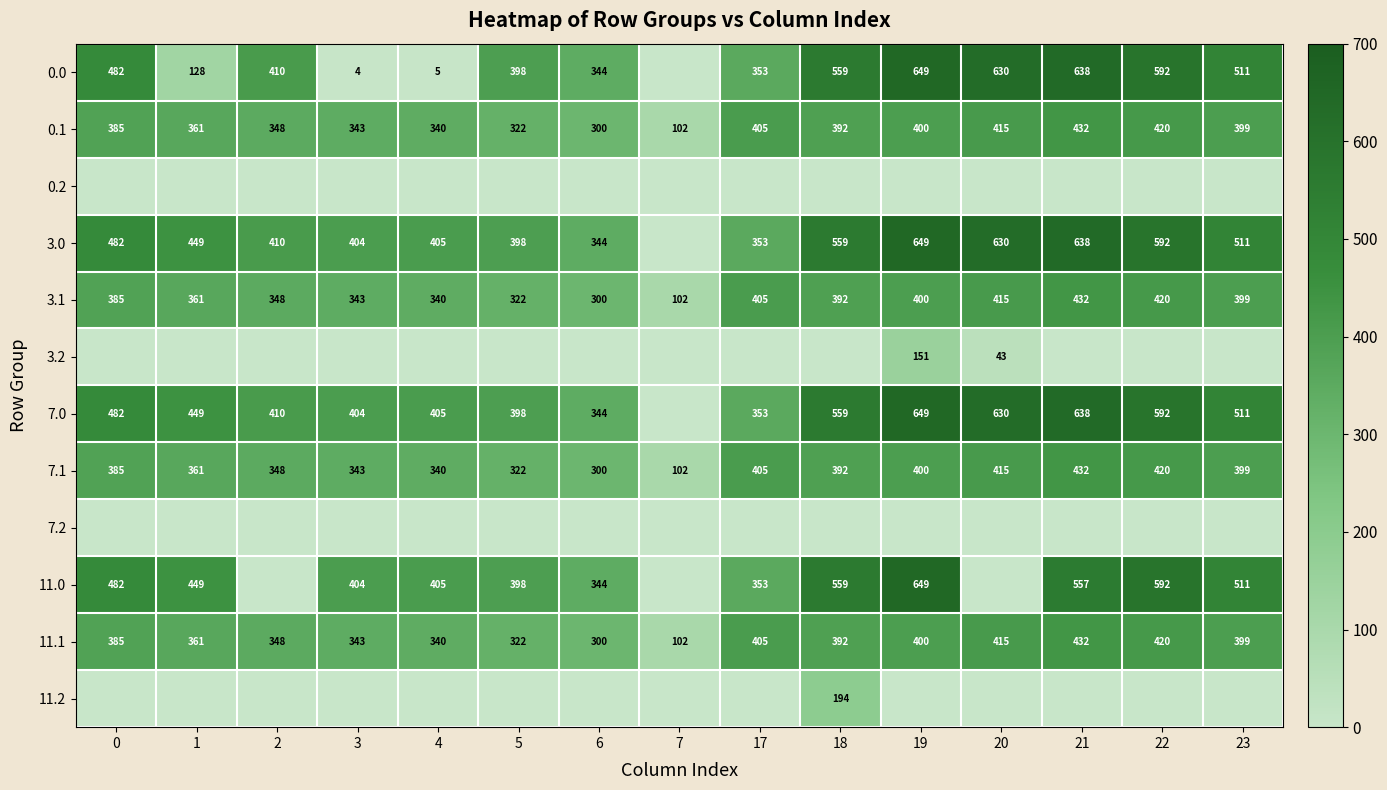

Read the 0.1 value at 0.

385